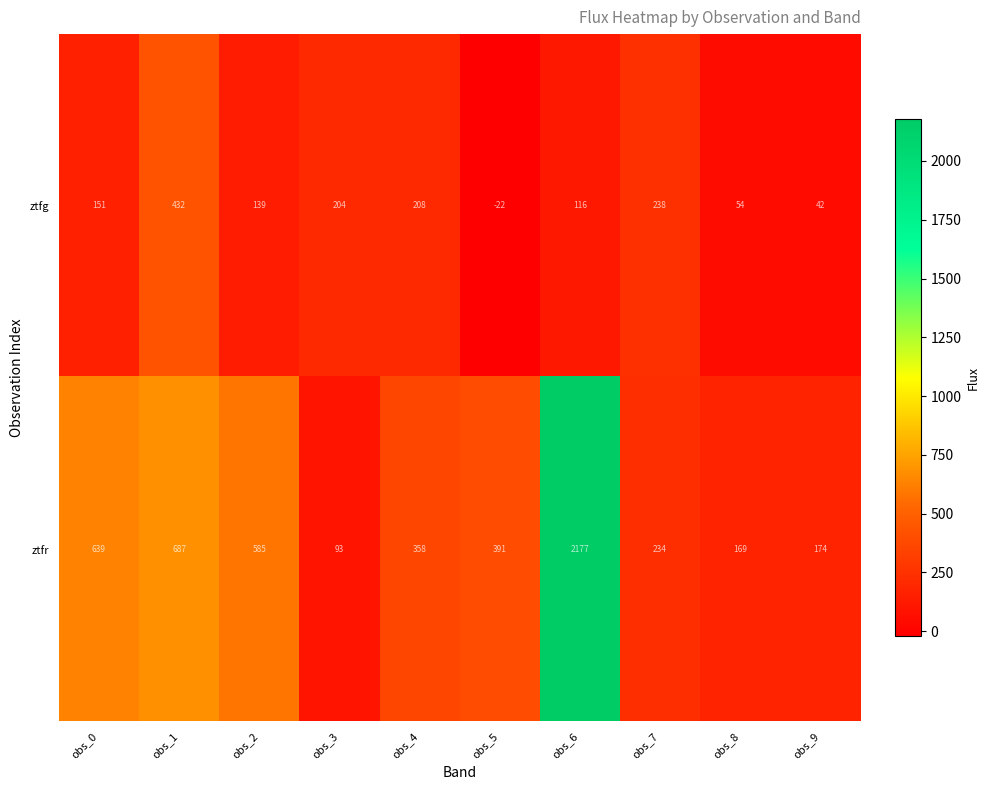

What is the total value across all series at obs_3?

297